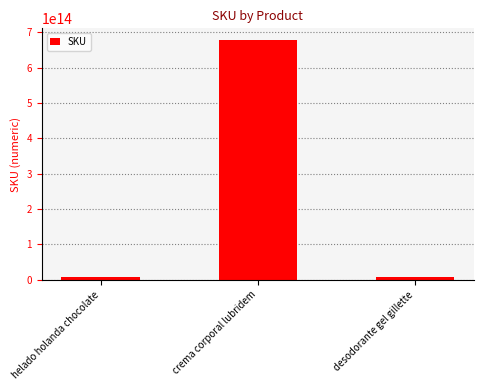

At which label is the value closest to 342601583196331?

desodorante gel gillette